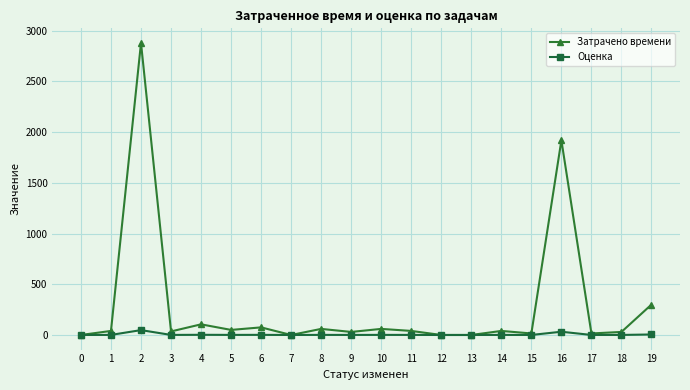

Is this an area chart (filled region under the line)?

No